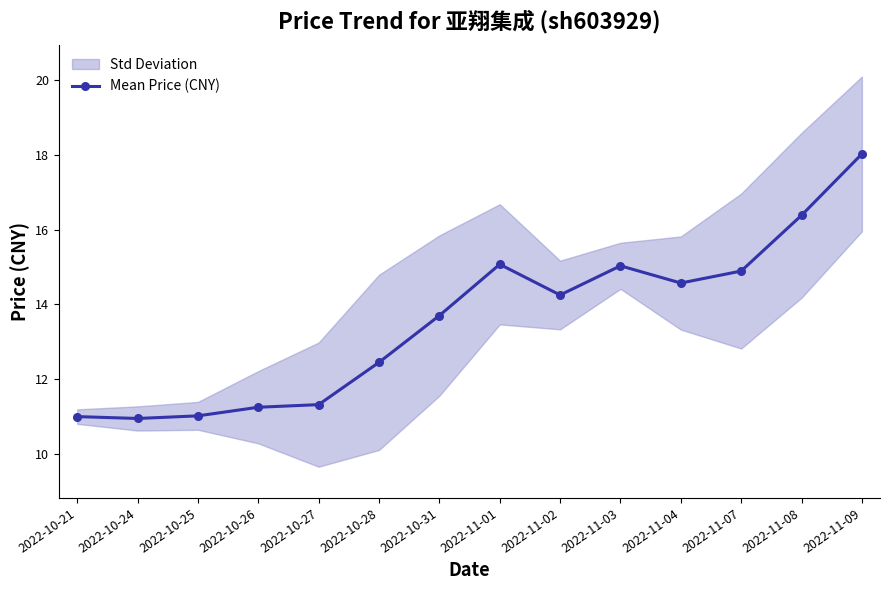

At which category does the chart reach its peak across all series?

2022-11-09